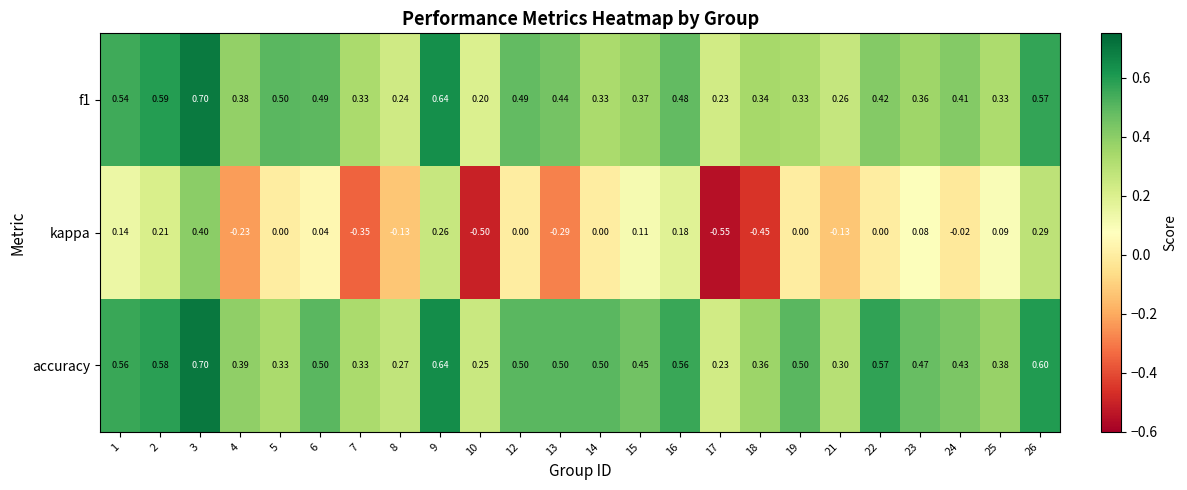

Which series has the largest range (max minus min)?

kappa